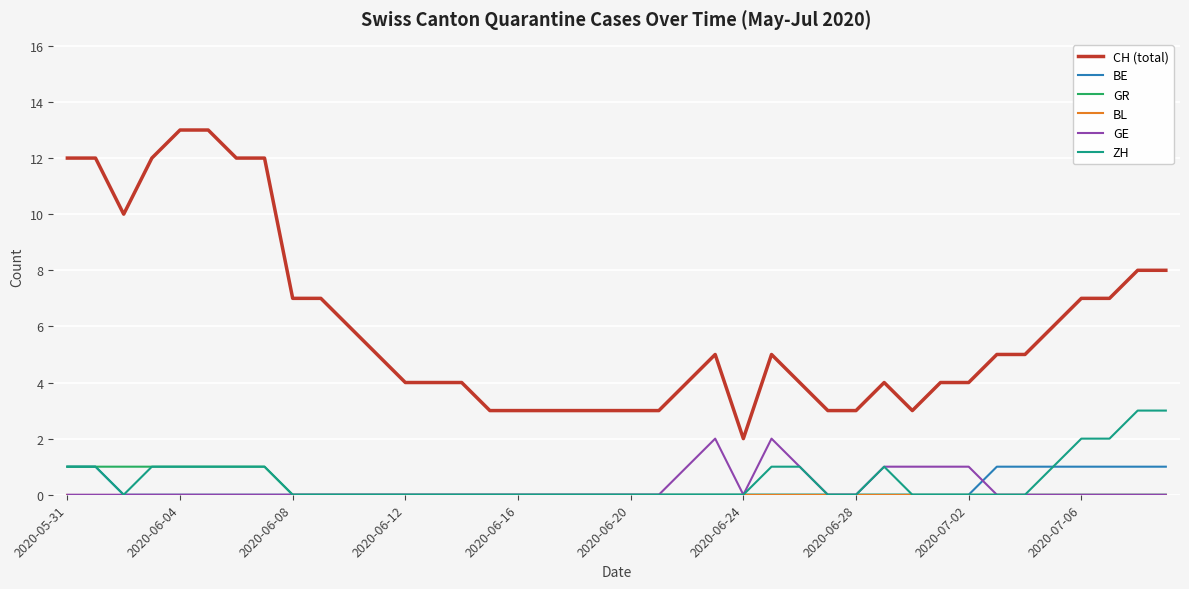

What is the greatest value displayed?

13